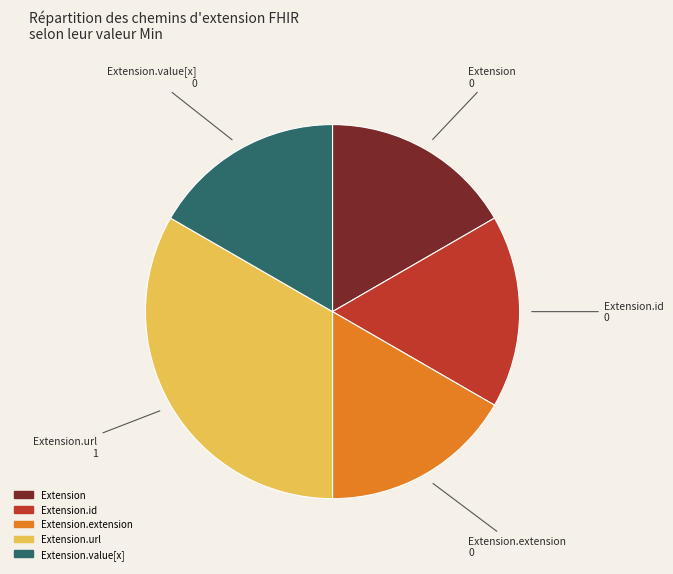

Is there any slice that represents more than half of the pie?

No